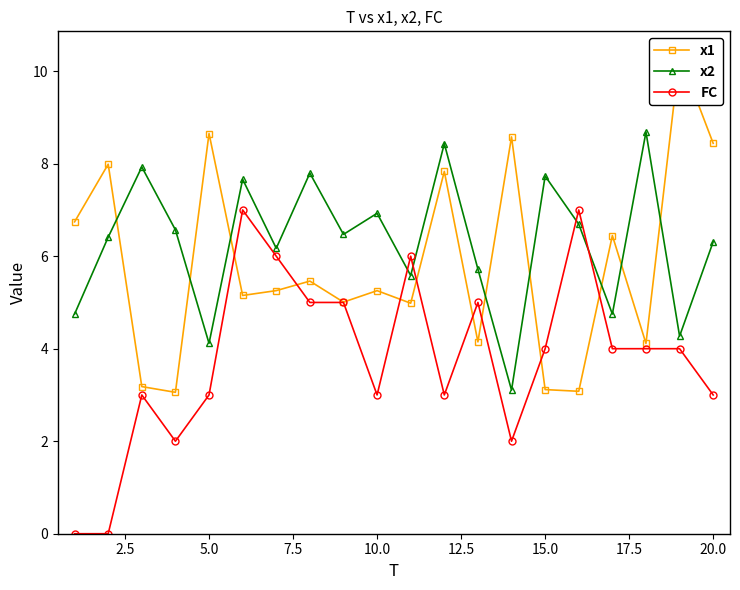

True or false: FC has more than 1 interior local peaks.

True